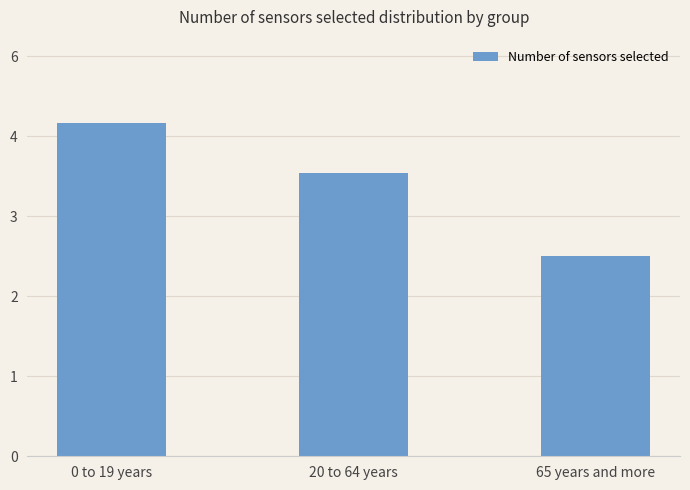

How many bars are there in total?

3